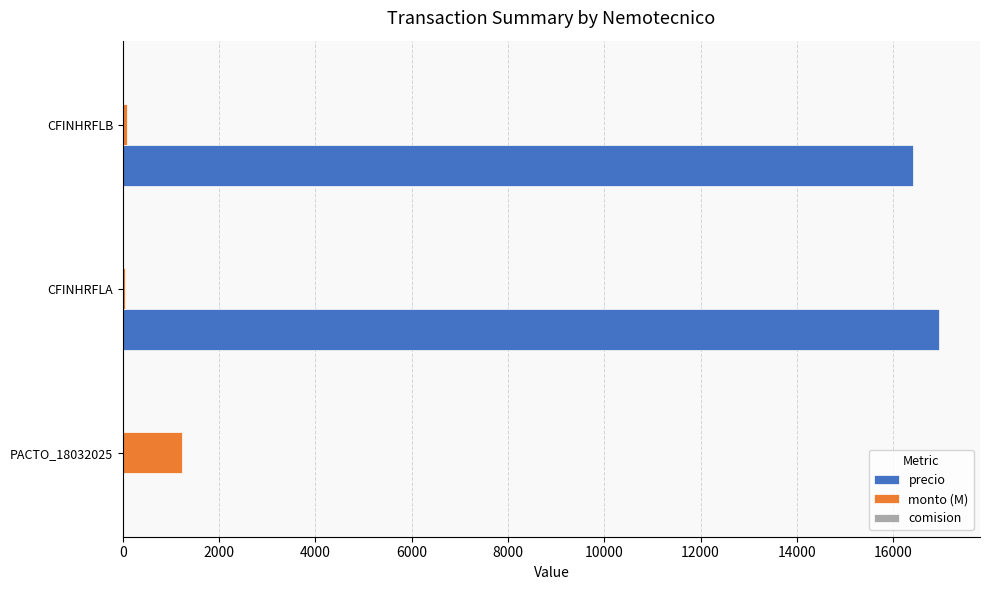

The precio series shows 23950.8 at CFINHRFLB. True or false?

False